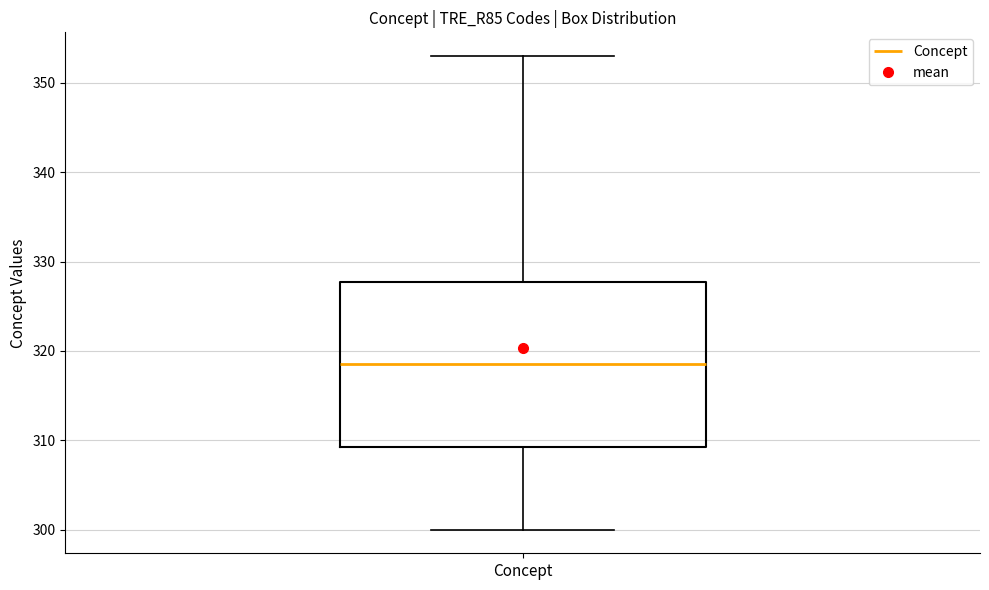

Where does the upper whisker of the box for Concept end on the y-axis? The values are not printed on the chart, so give them approximately, as read against the axis.

353